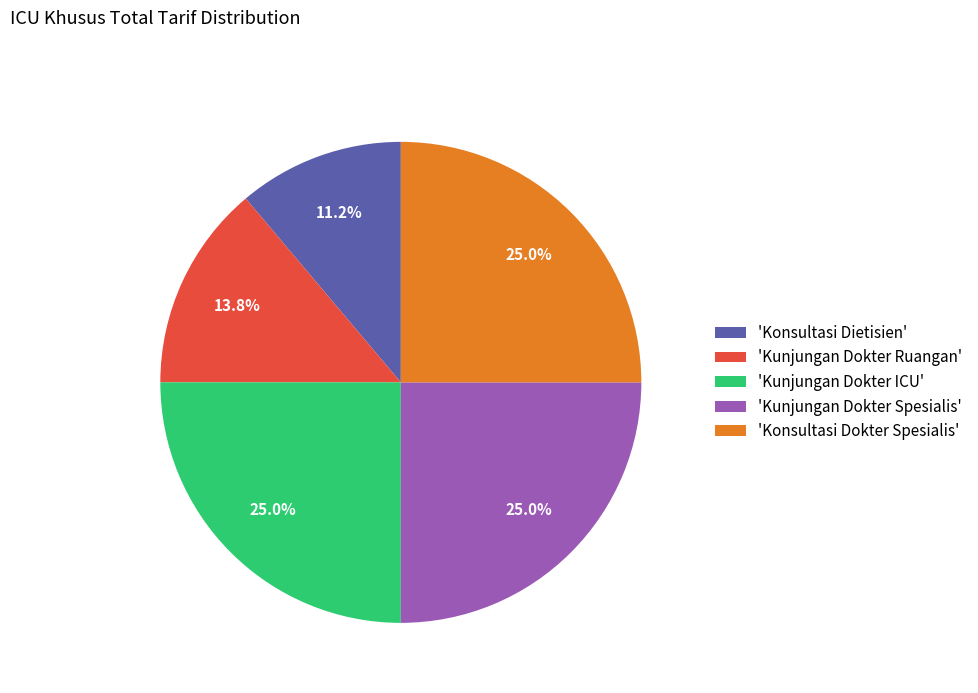

Between 'Kunjungan Dokter Ruangan' and 'Konsultasi Dokter Spesialis', which is larger?

'Konsultasi Dokter Spesialis'